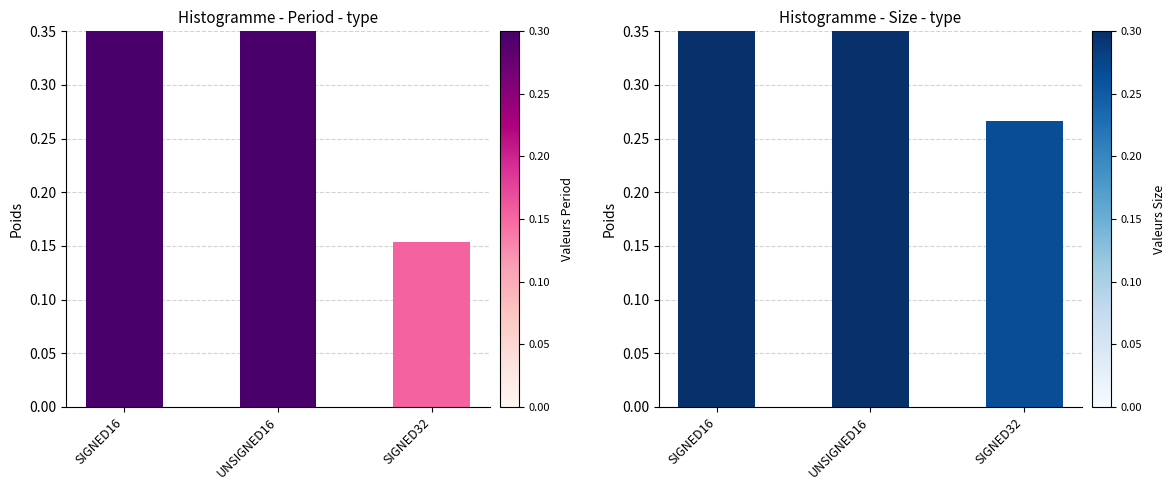

Are the bars horizontal?

No